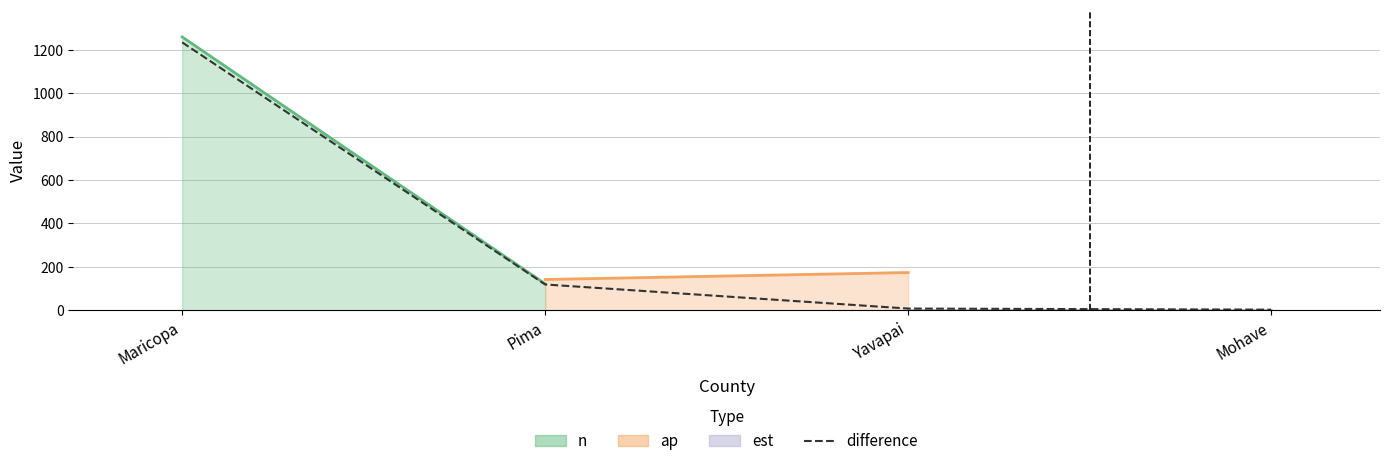

Reading left to right, transcribe all the data shown in this chart.

1234	119	8	3